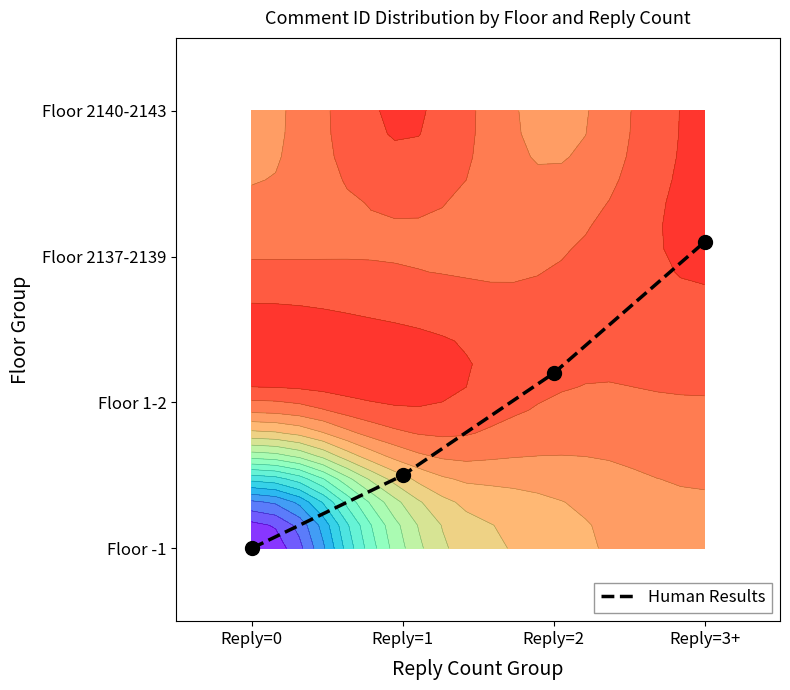

What is the sum of all values?

3.8